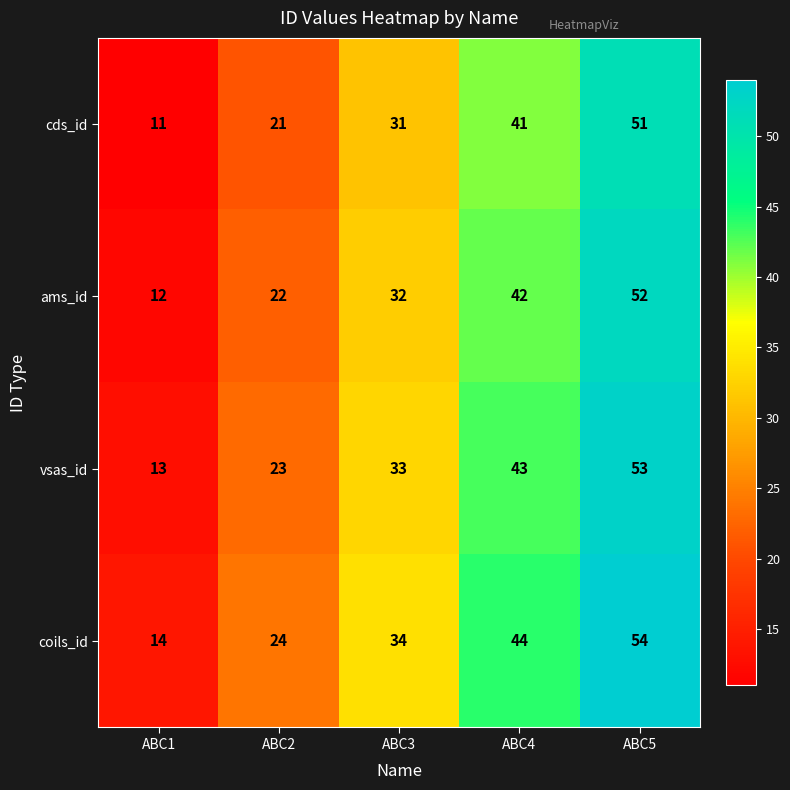

The vsas_id series shows 55 at ABC3. True or false?

False